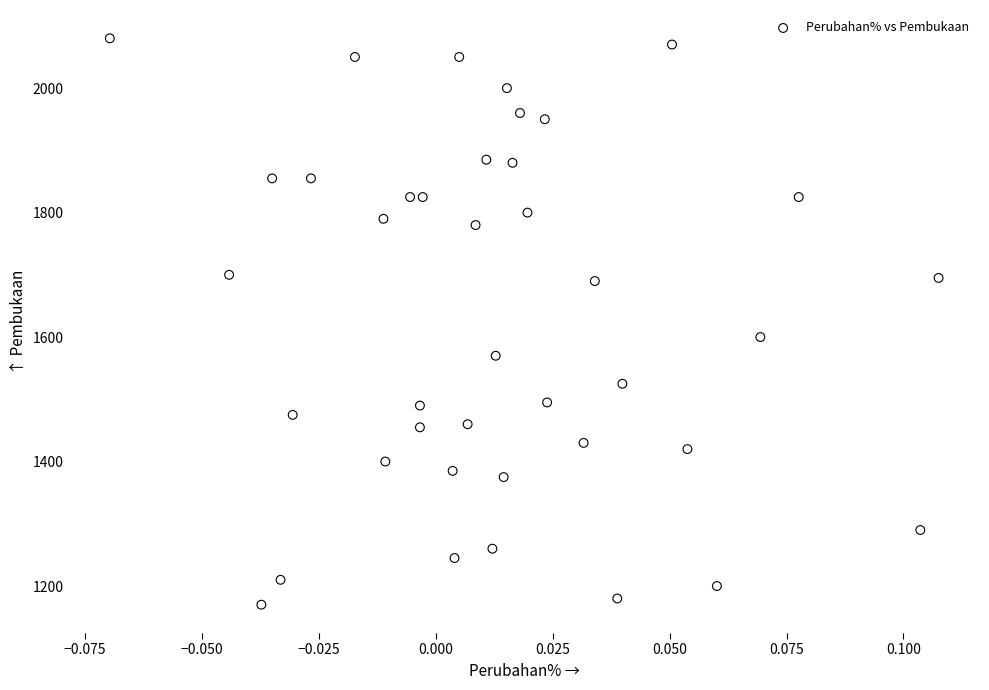

What Y value in the scatter plot is closest to 1625?

1600